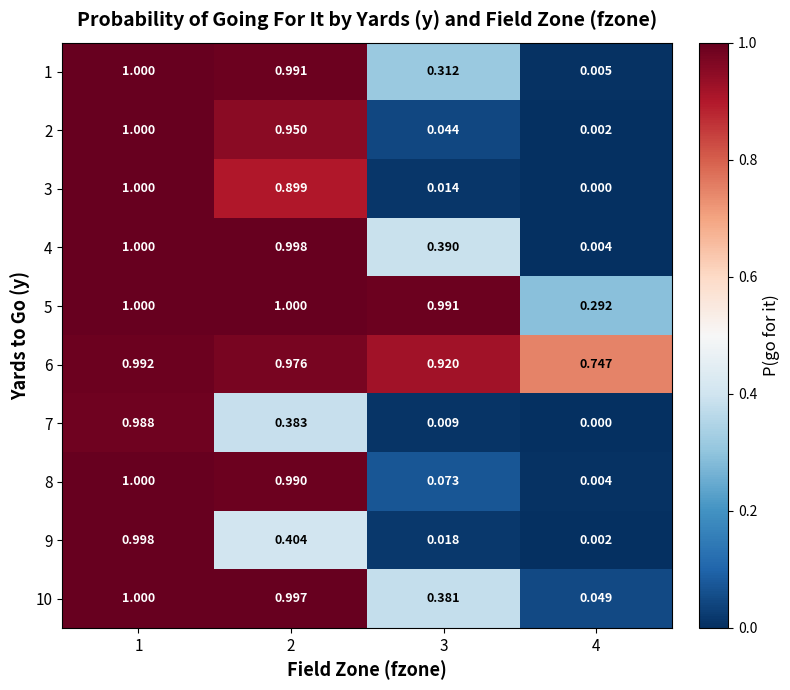

Reading left to right, extract all data points from this chart.

1: 1=1.0	2=1.0	3=0.3	4=0.0
2: 1=1.0	2=0.9	3=0.0	4=0.0
3: 1=1.0	2=0.9	3=0.0	4=0.0
4: 1=1.0	2=1.0	3=0.4	4=0.0
5: 1=1.0	2=1.0	3=1.0	4=0.3
6: 1=1.0	2=1.0	3=0.9	4=0.7
7: 1=1.0	2=0.4	3=0.0	4=0.0
8: 1=1.0	2=1.0	3=0.1	4=0.0
9: 1=1.0	2=0.4	3=0.0	4=0.0
10: 1=1.0	2=1.0	3=0.4	4=0.0